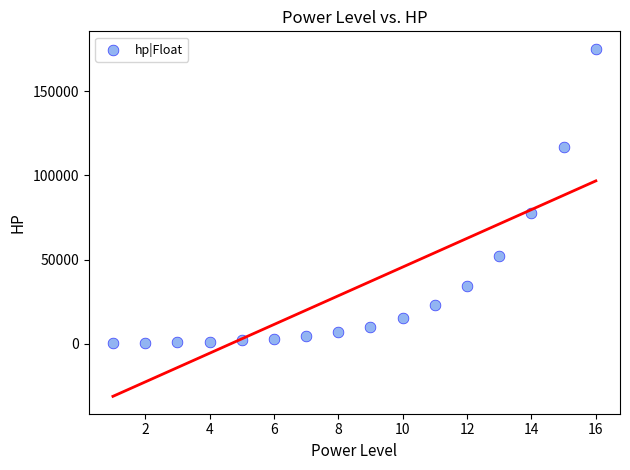

What is the range of X values (max minus min)?

15